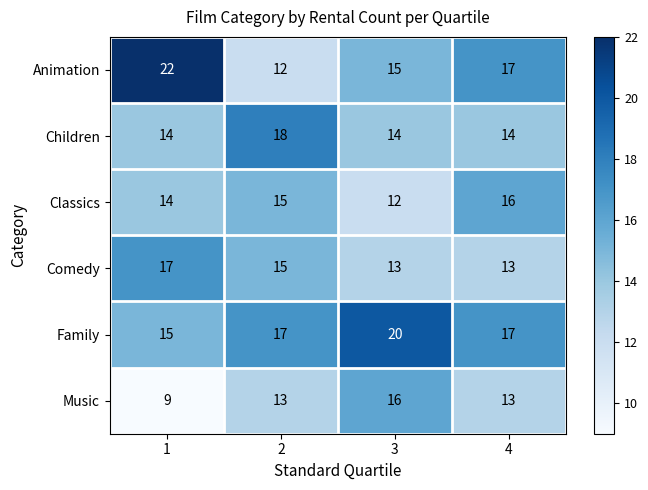

What is the sum of the Children values at 1 and 3?

28